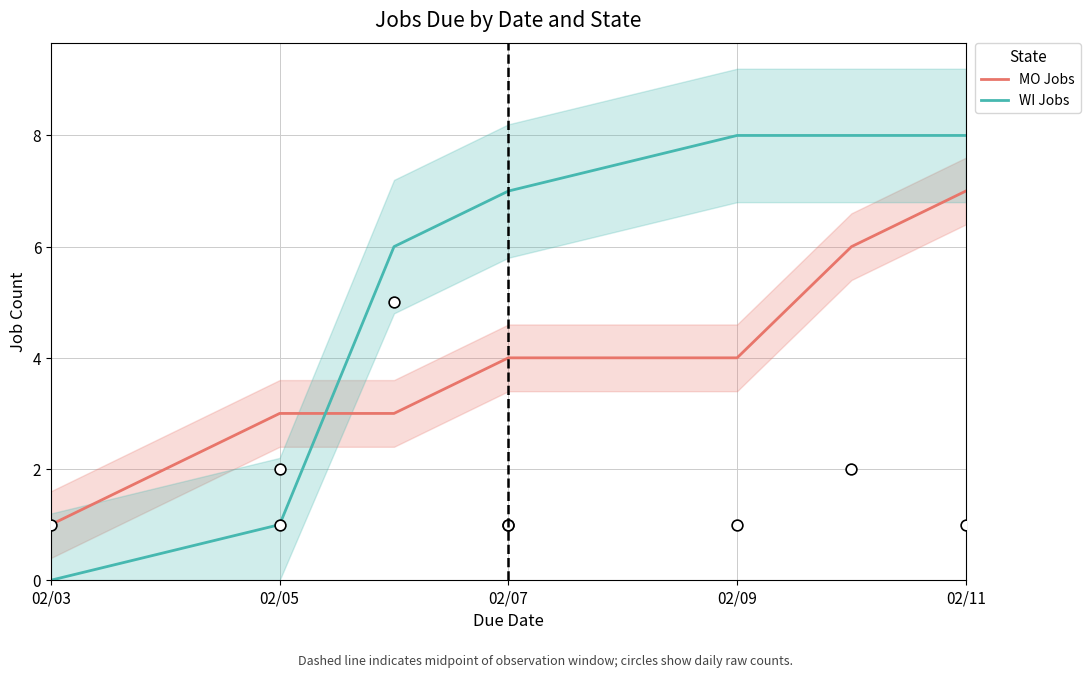

True or false: WI Jobs has a value of 11 at 02/11.

False